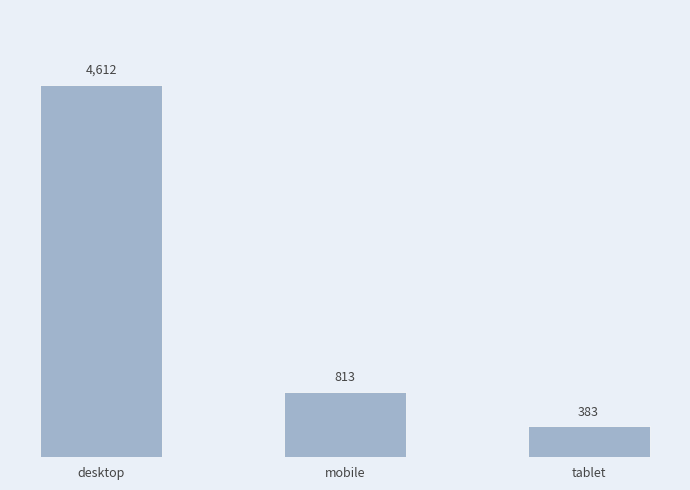

What is the ratio of the value at mobile to the value at tablet?

2.1